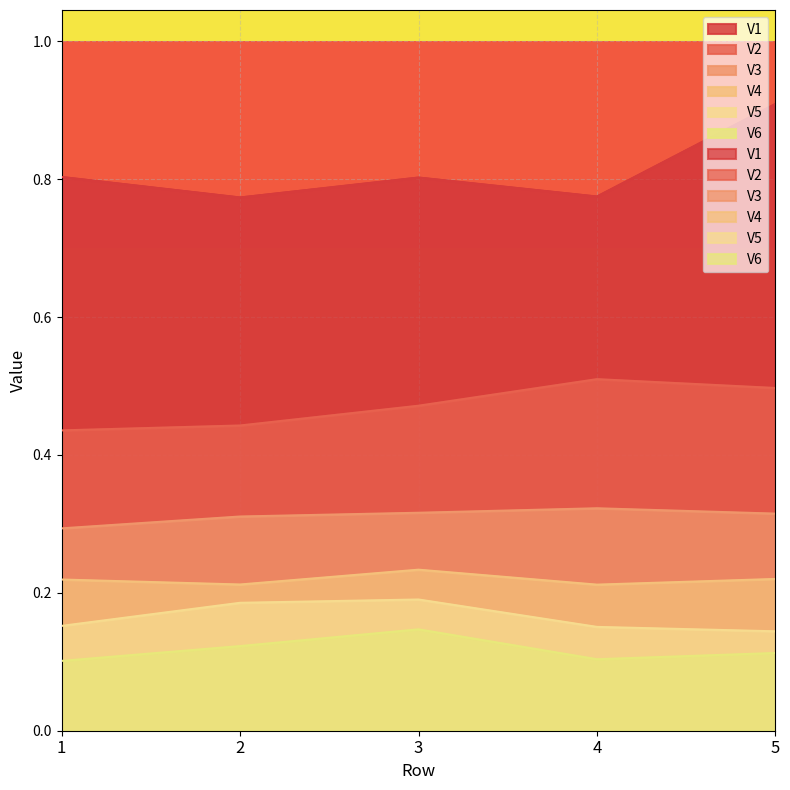

Where is the first local minimum for V1?

2